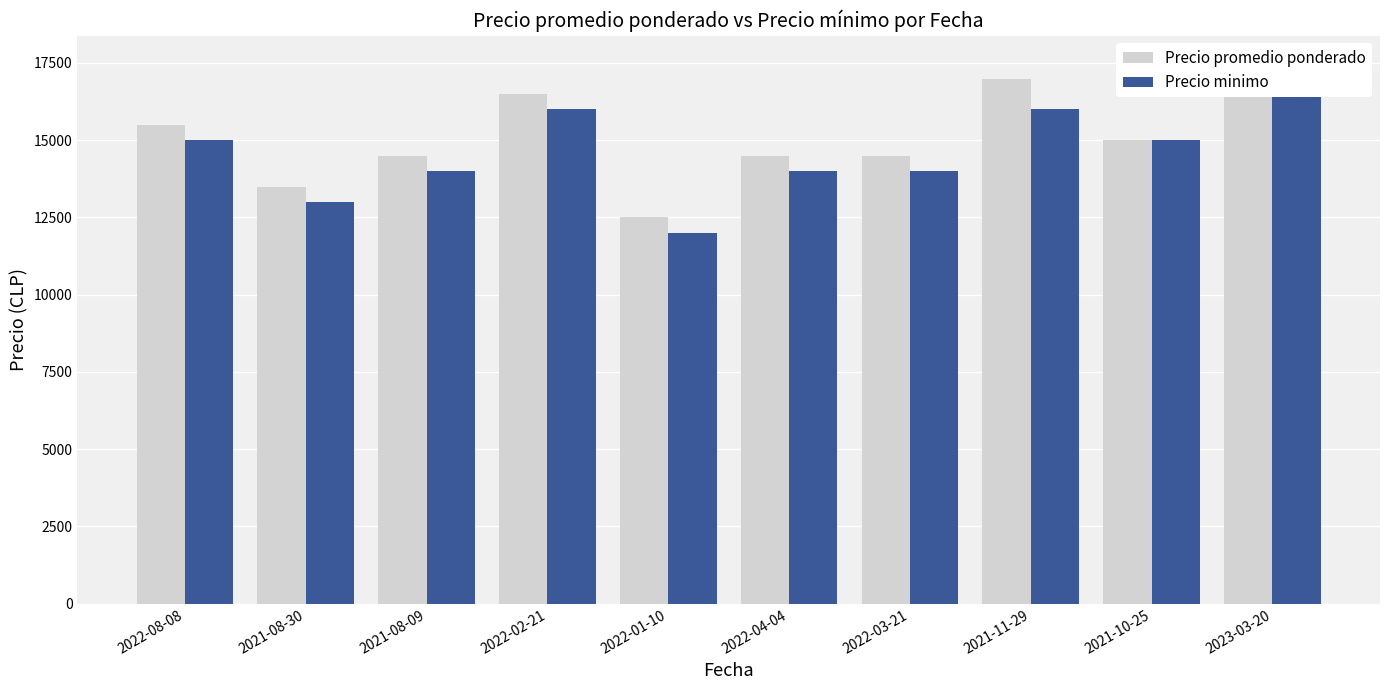

Is it true that Precio minimo equals 21493 at 2022-01-10?

False